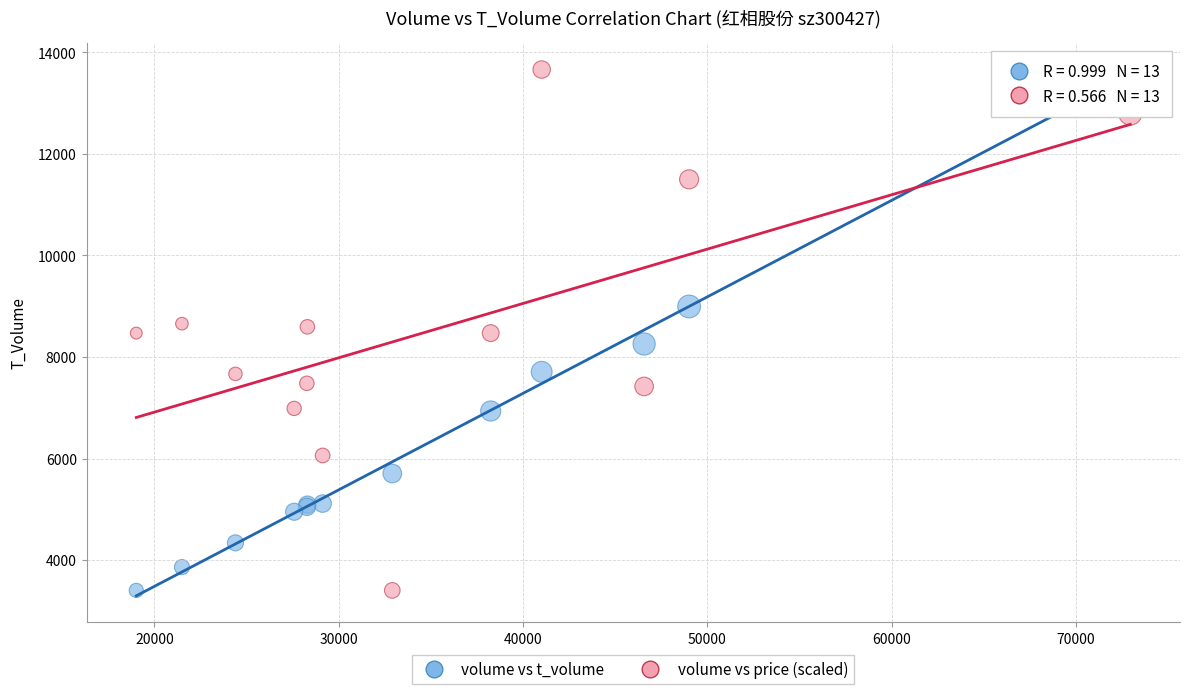

What is the X range (max minus min) for the scatter plot?

53928.0